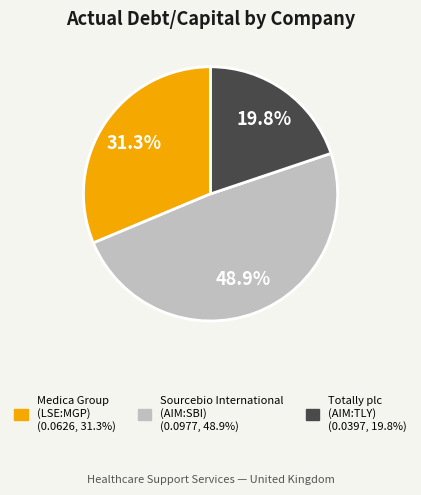

Is there any slice that represents more than half of the pie?

No